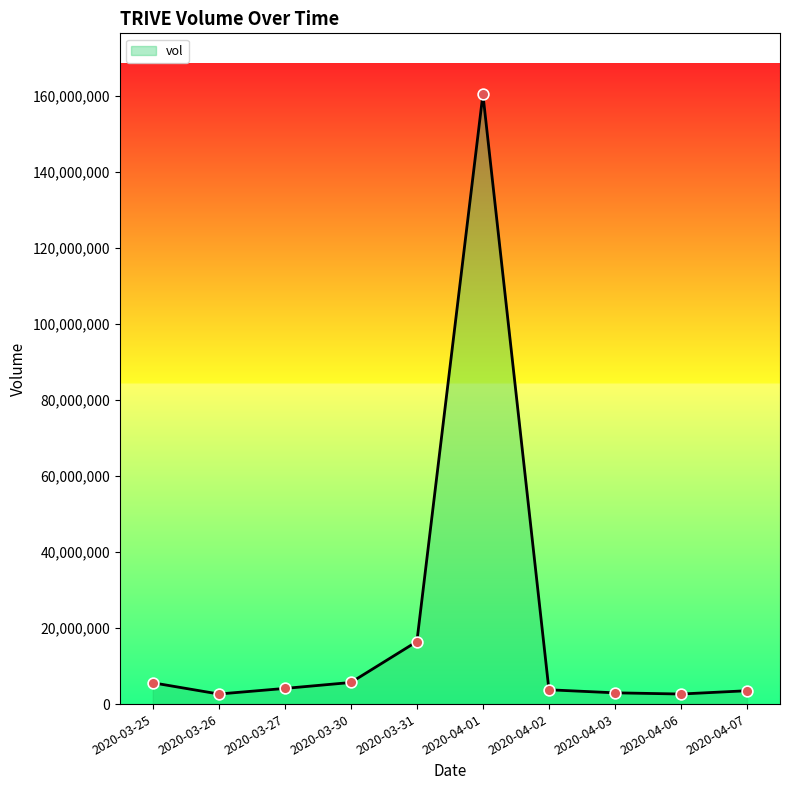

What is the change in value from 2020-03-31 to 2020-04-01?

+144011900